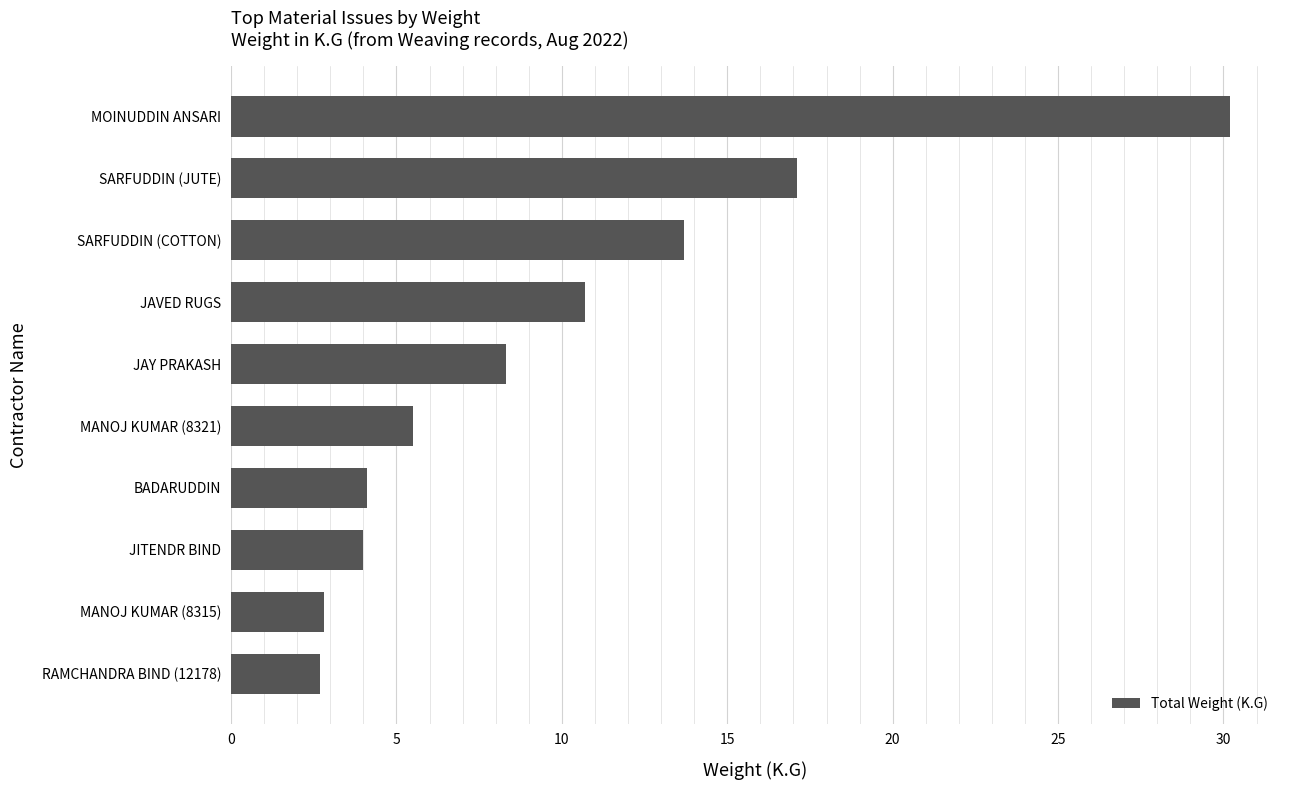

True or false: the data shows 30.2 at MOINUDDIN ANSARI.

True